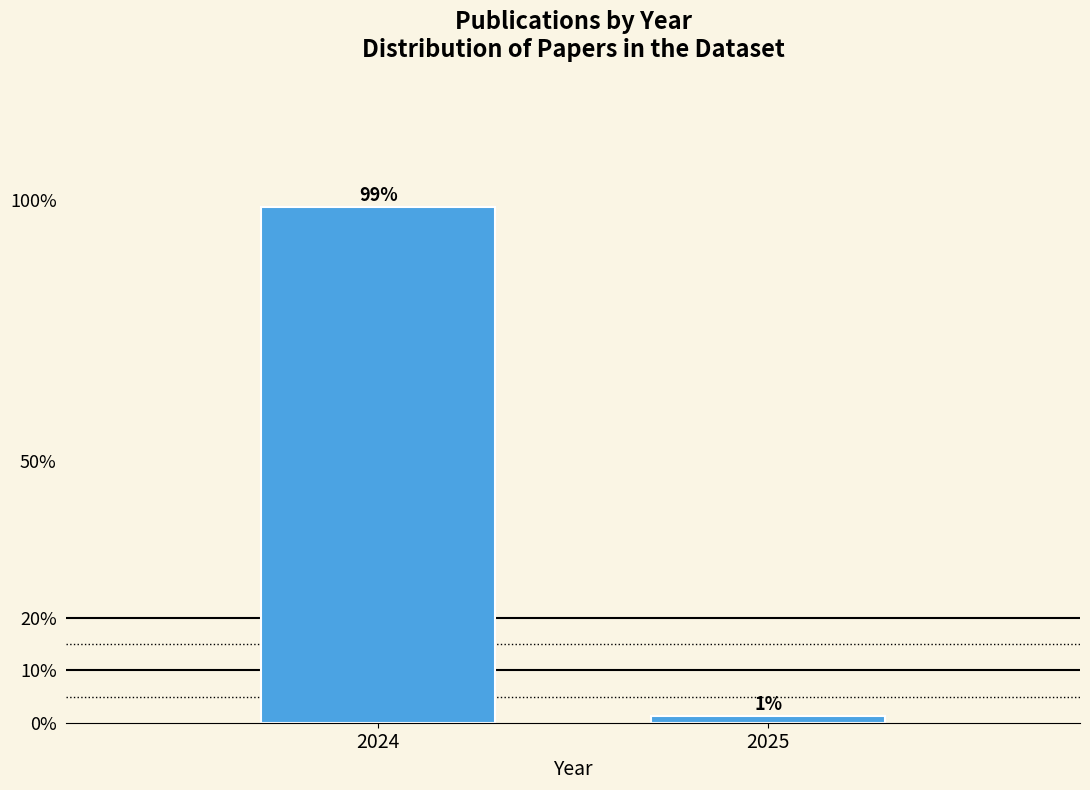

Where does the data first go above 98?

2024